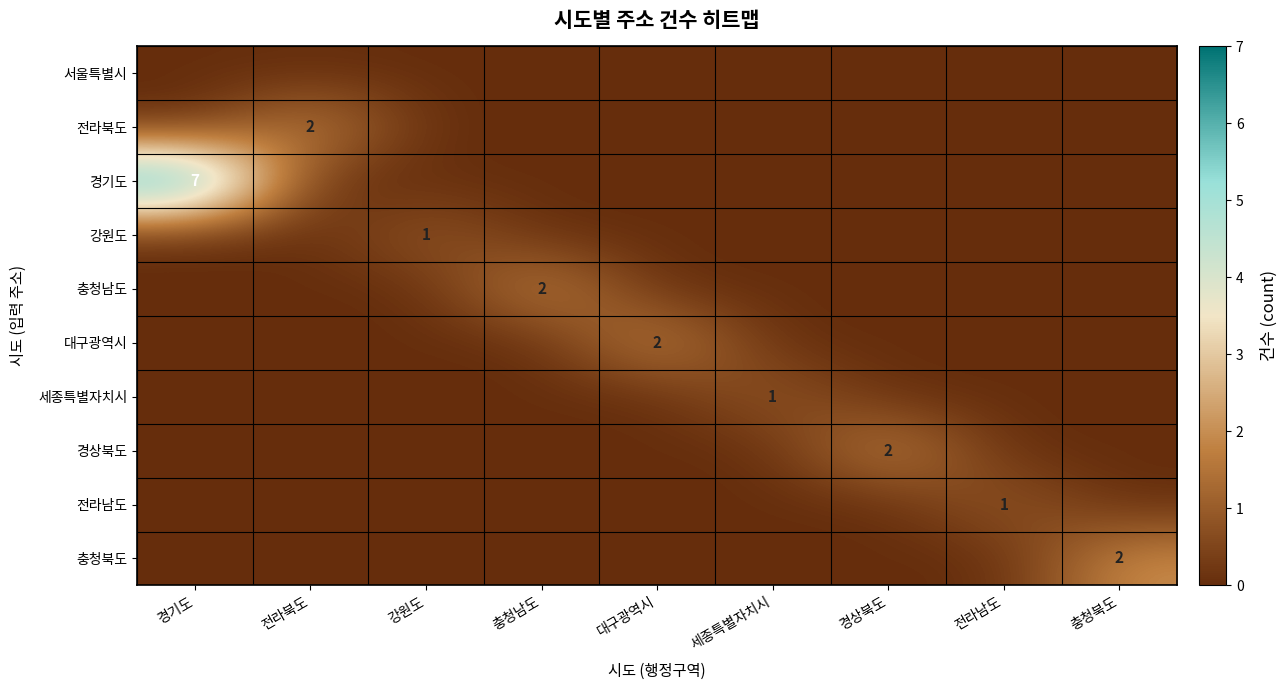

Which label corresponds to the largest value in the chart?

경기도